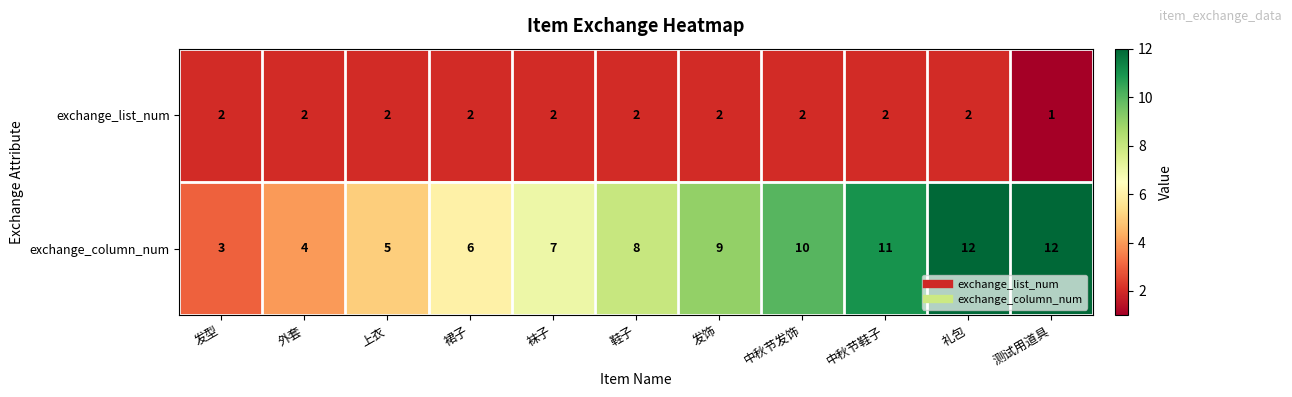

What is the spread (max minus min) of values at 上衣?

3